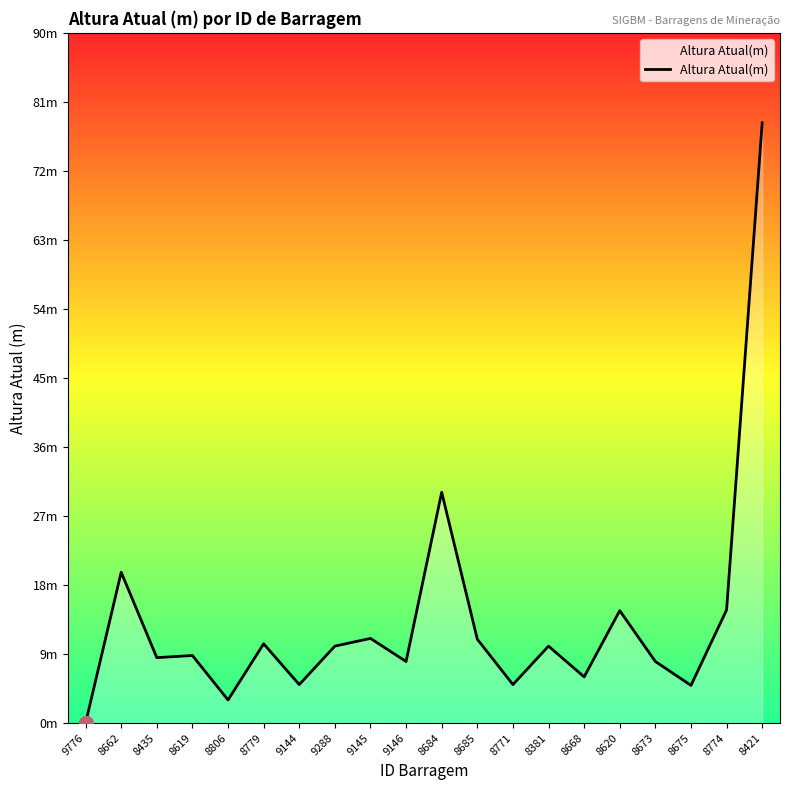

Is this an area chart (filled region under the line)?

Yes